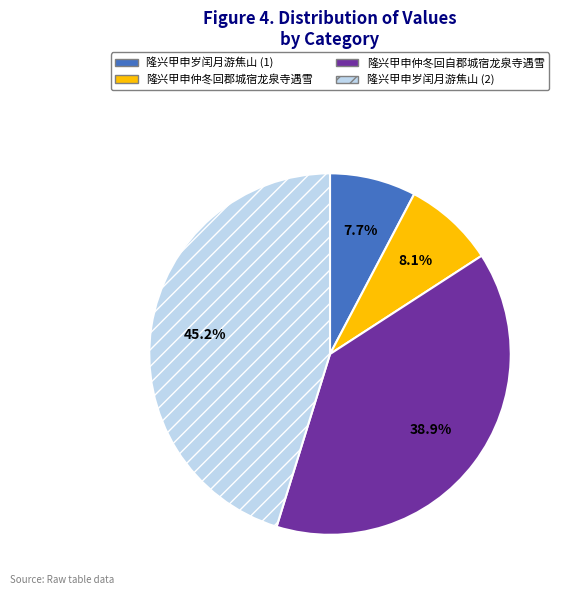

To the nearest percent, what is the average slice percentage?

25%